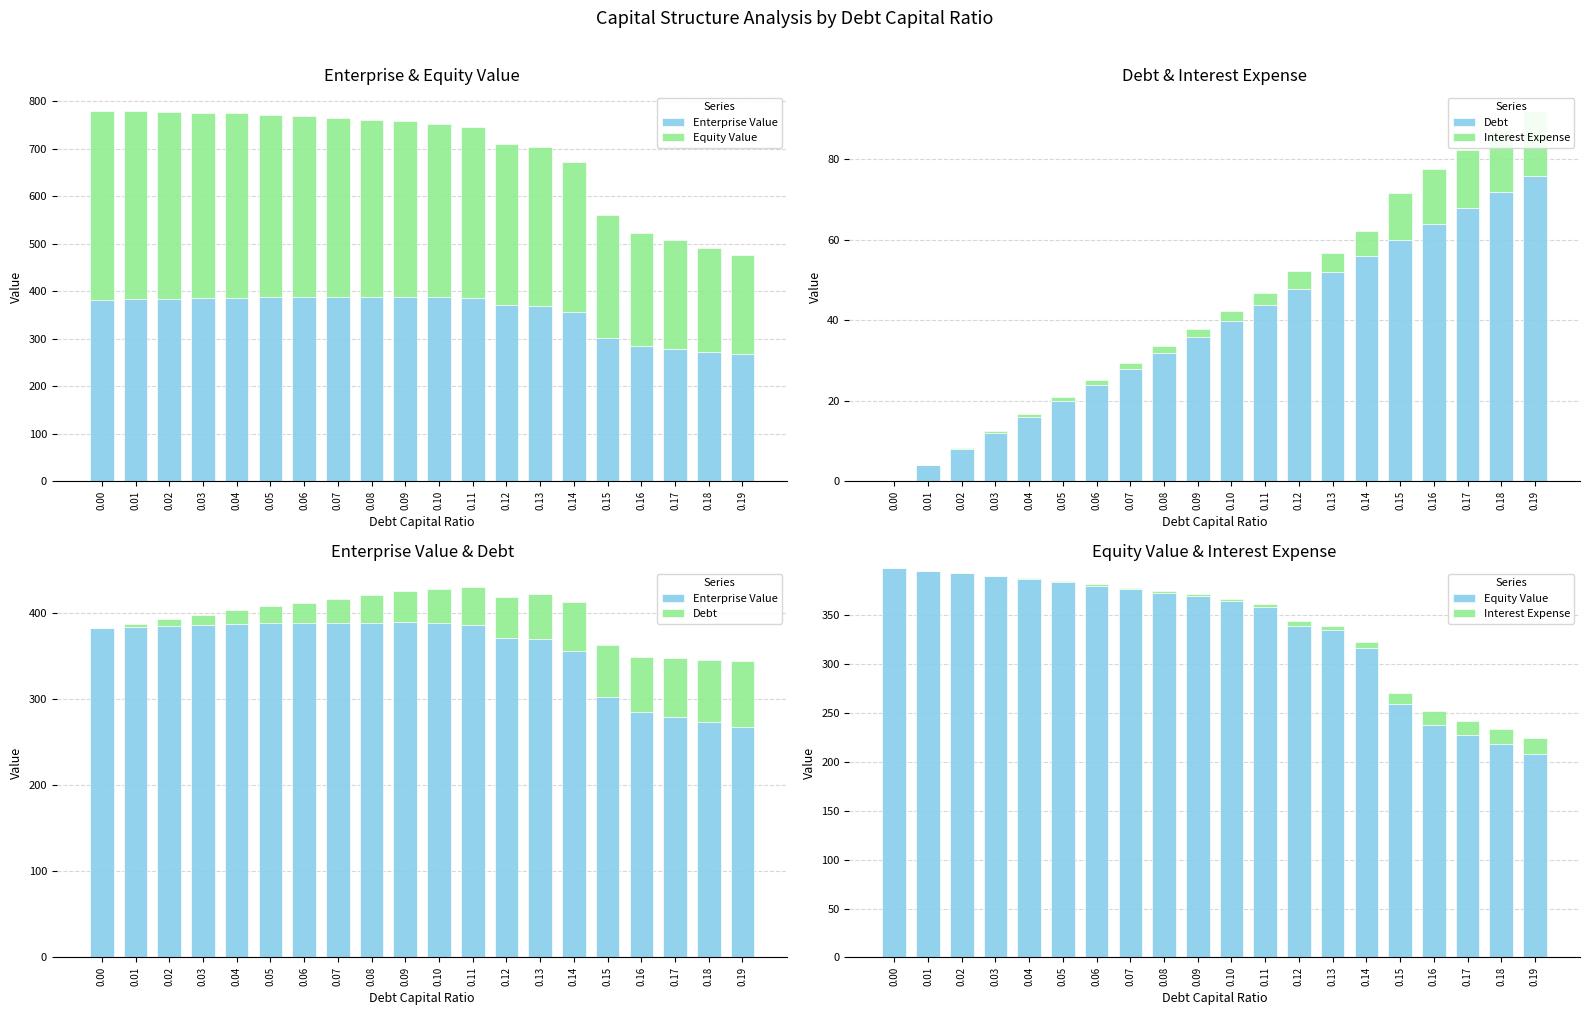

How many bars are there in total?

80